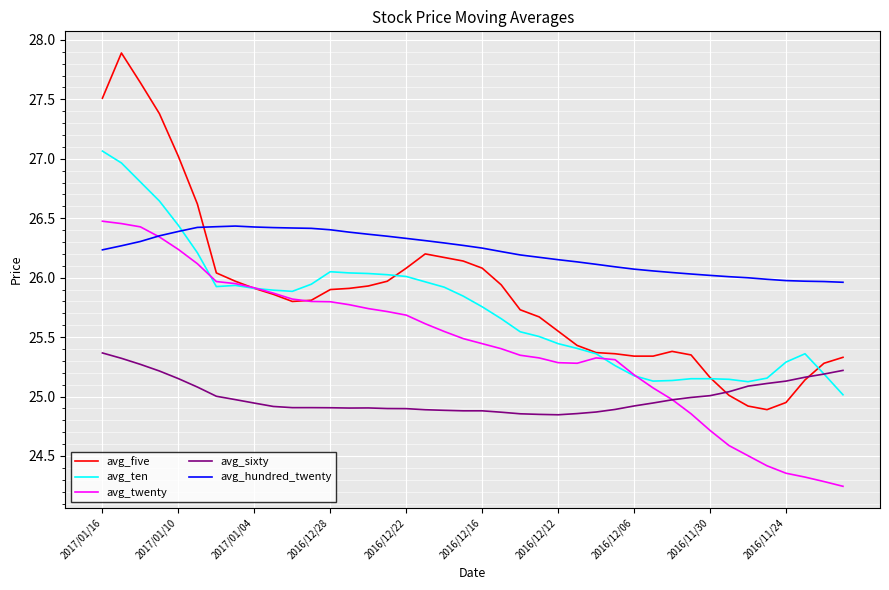

What is the difference between the maximum and minimum values in the avg_twenty series?

2.2